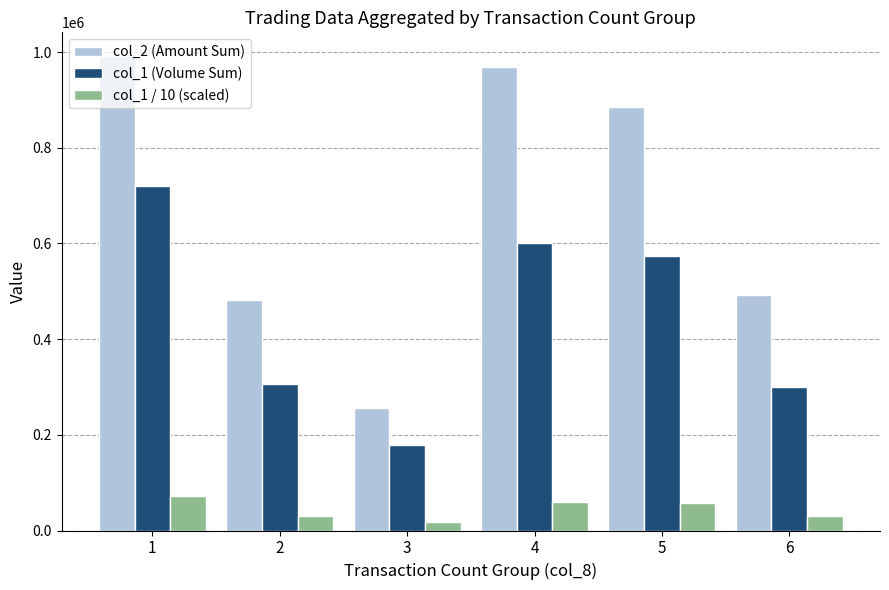

True or false: col_1 (Volume Sum) has a value of 350283 at 1.

False